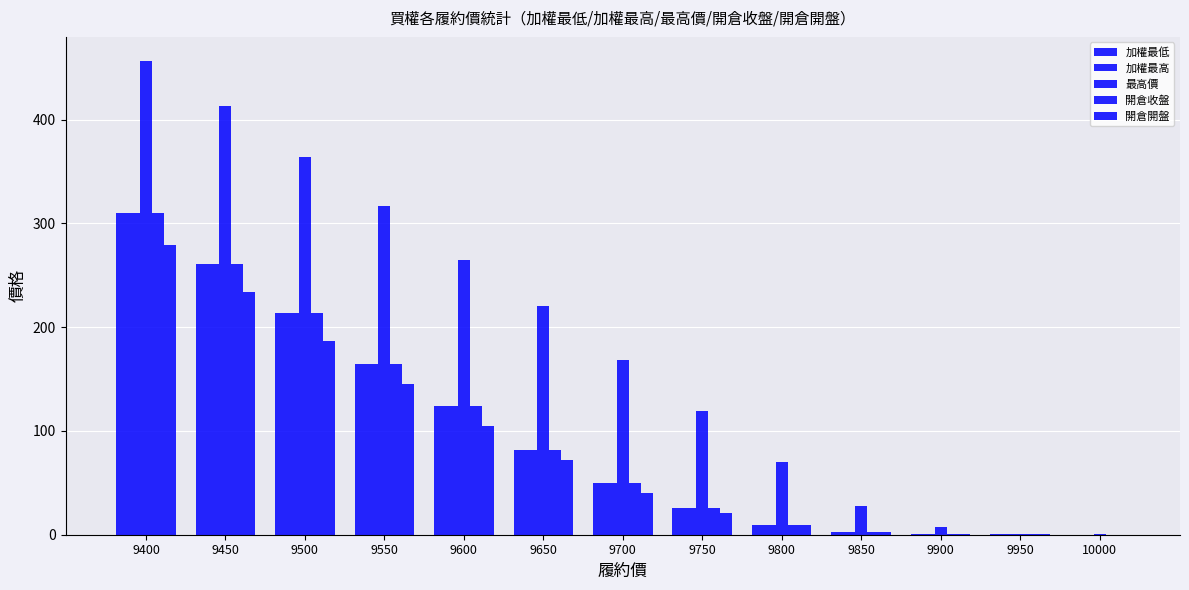

Count the number of data series in this chart.

5